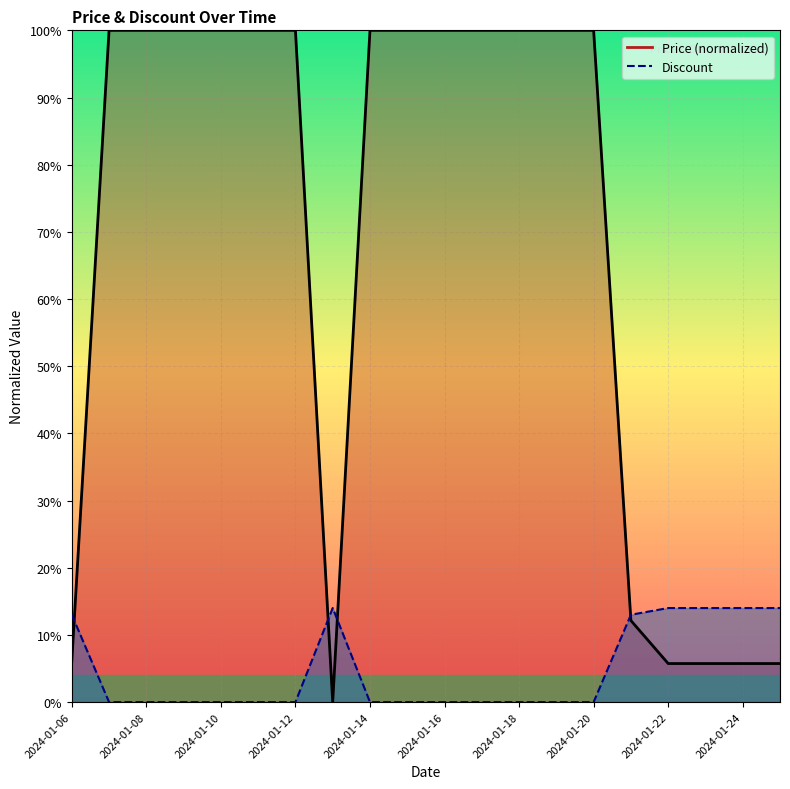

What is the maximum value shown in the chart?

100.0